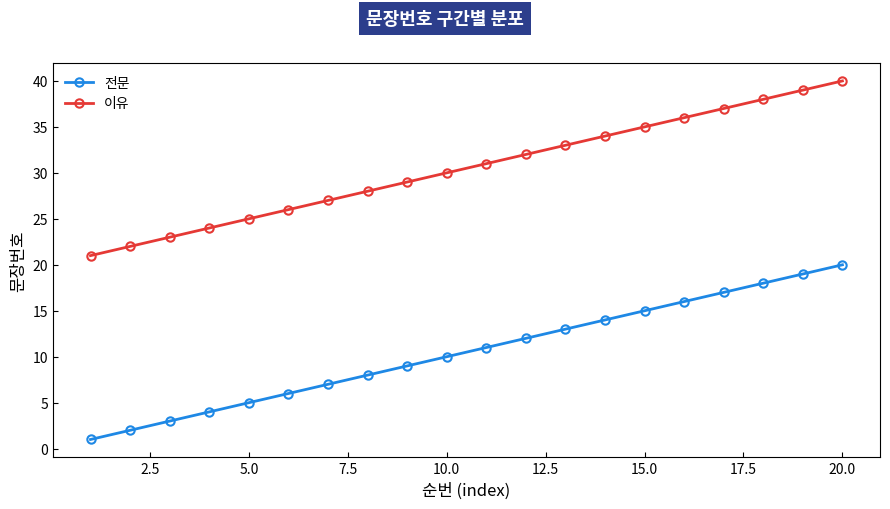

True or false: 이유 and 전문 cross at least once.

False